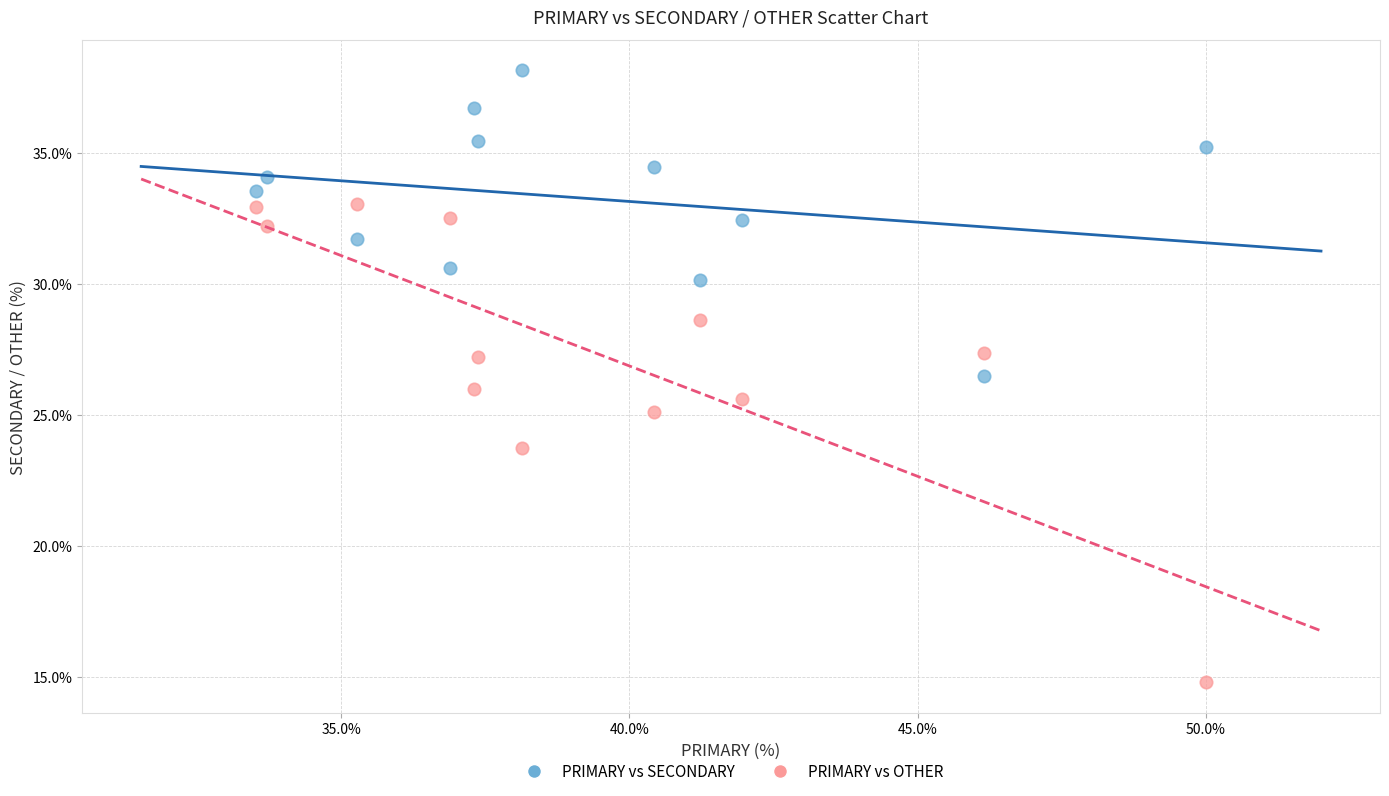

Which series reaches the maximum Y coordinate?

PRIMARY vs SECONDARY